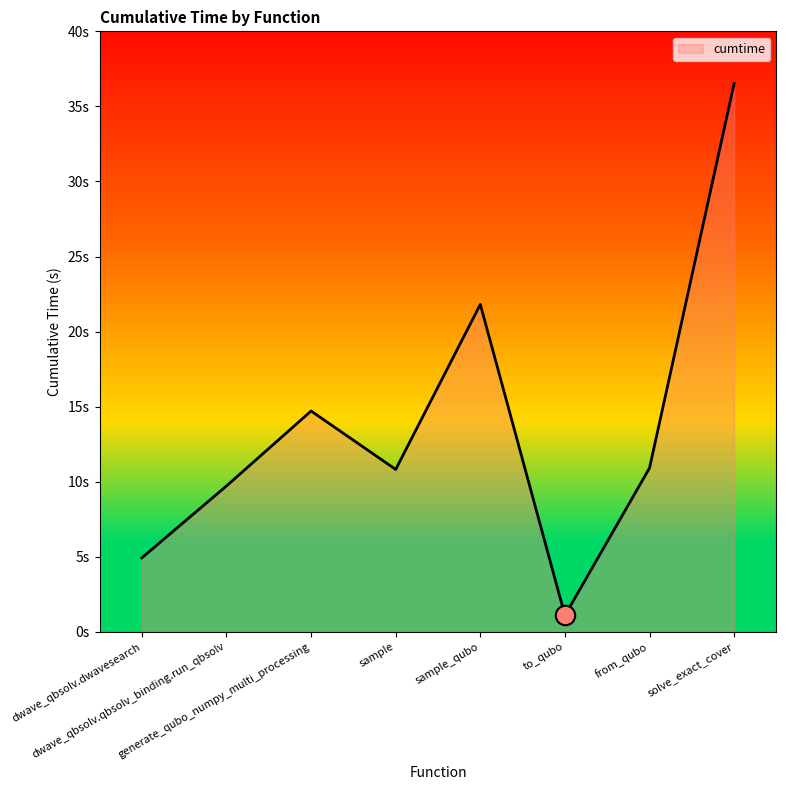

What is the change in value from sample_qubo to solve_exact_cover?

+14.7